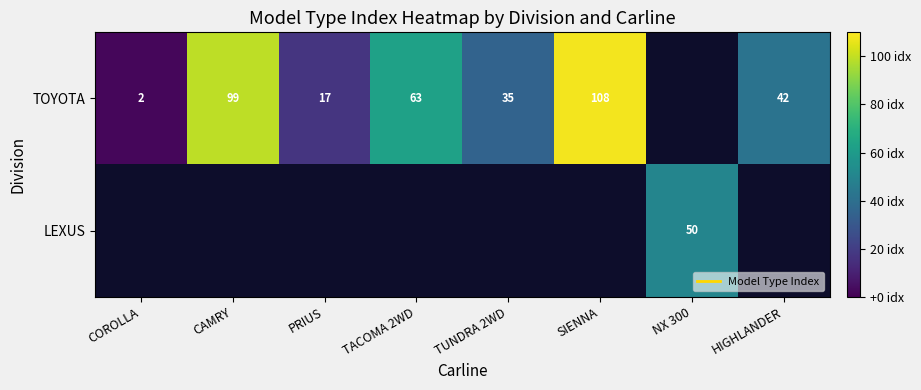

At COROLLA, list the series in order from largest to smallest.

TOYOTA, LEXUS